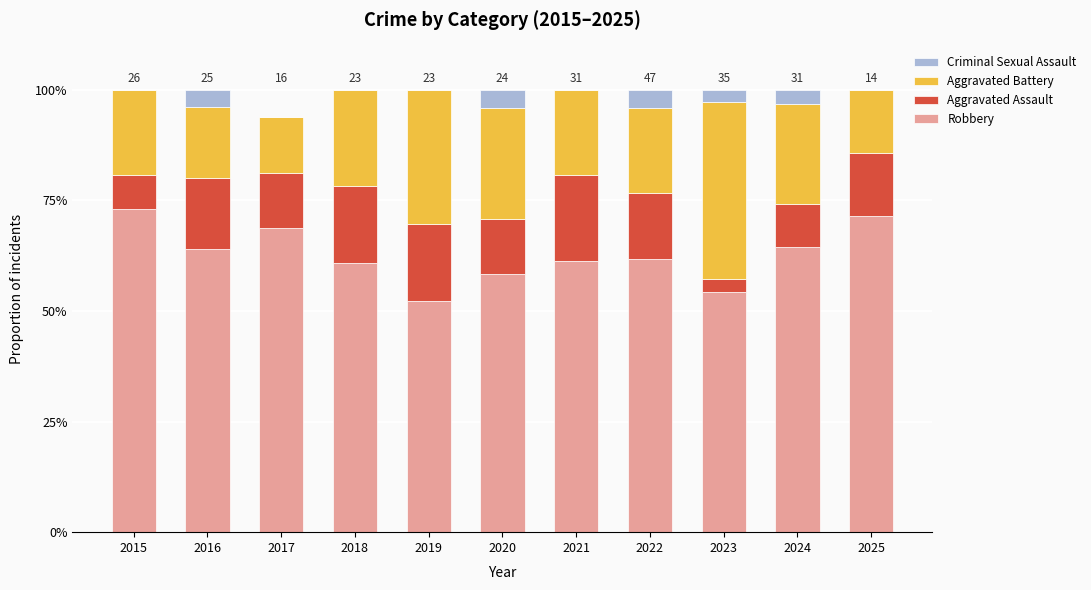

Count the Robbery values in the range 0 to 1.

11